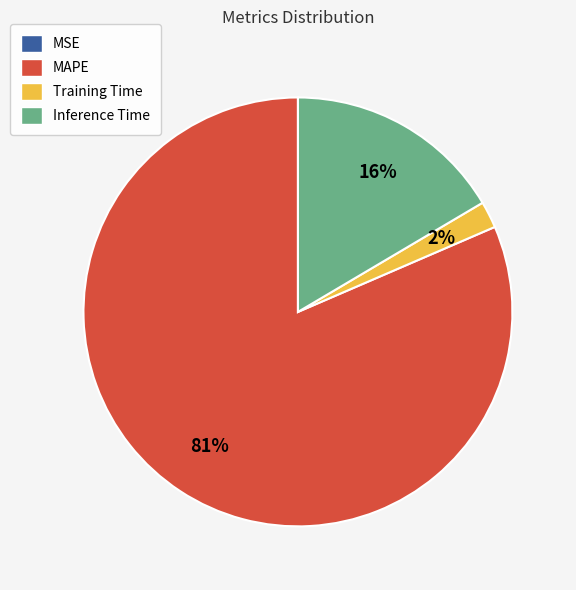

Which has a higher value, Training Time or Inference Time?

Inference Time